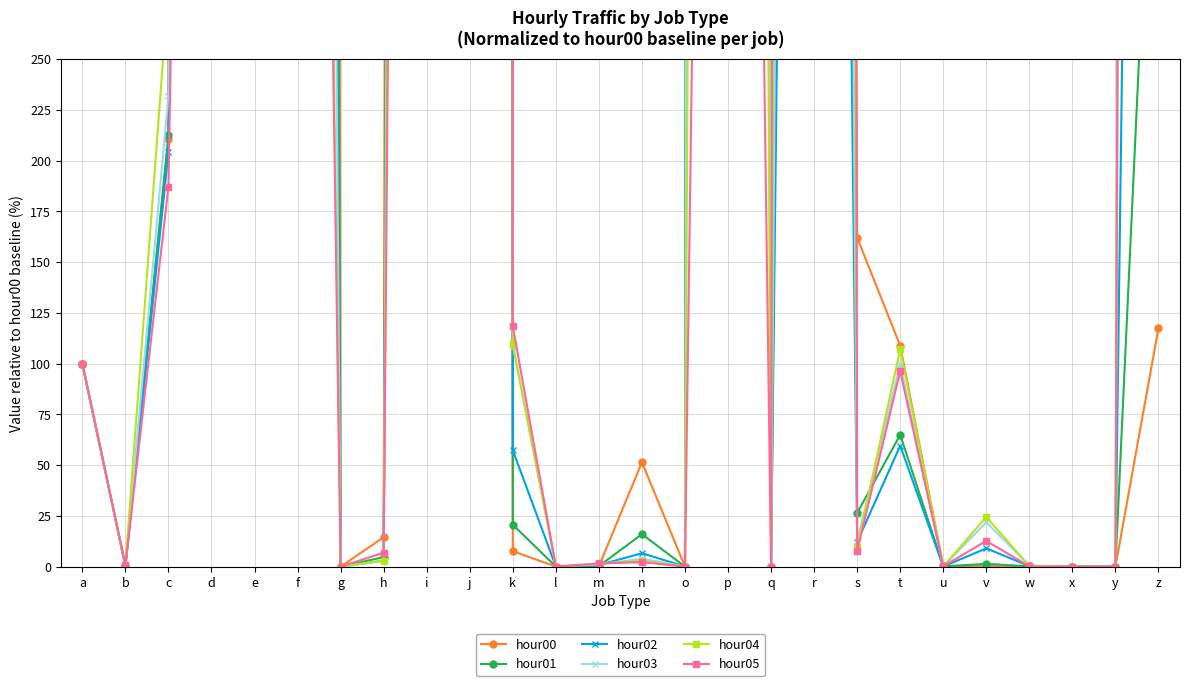

Where is the first local maximum for hour01?

e